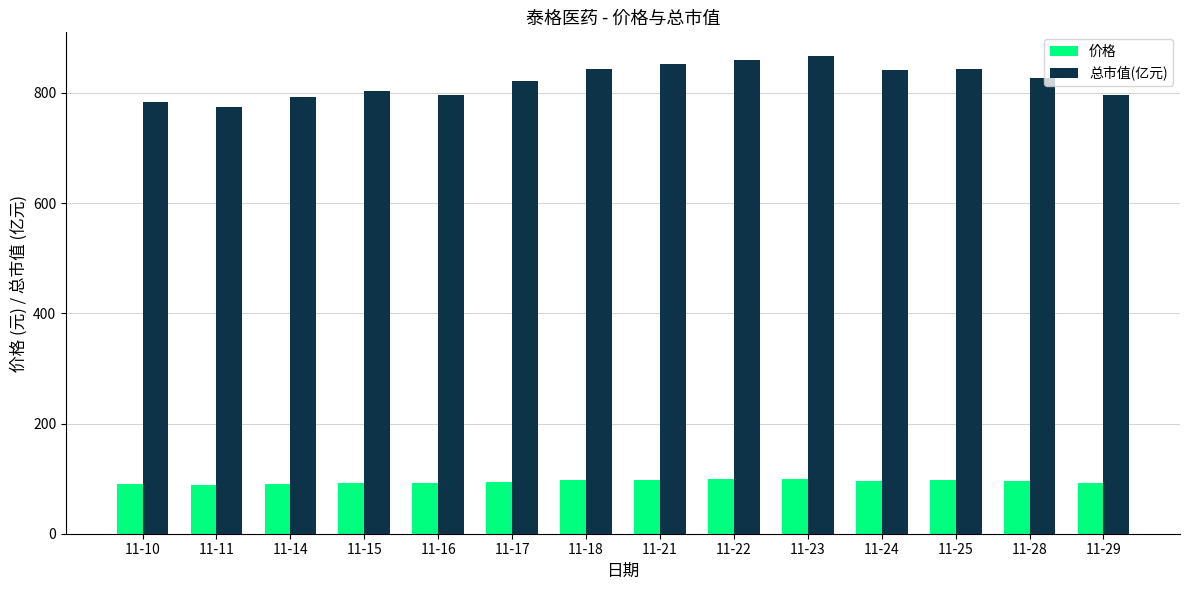

At 11-23, list the series in order from largest to smallest.

总市值(亿元), 价格